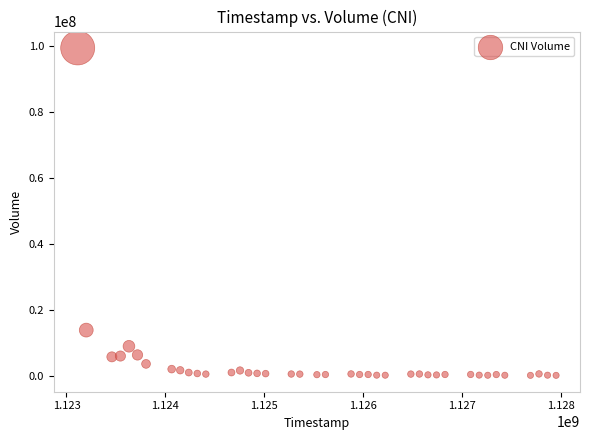

What Y value in the scatter plot is closest to 49734860?

13780326